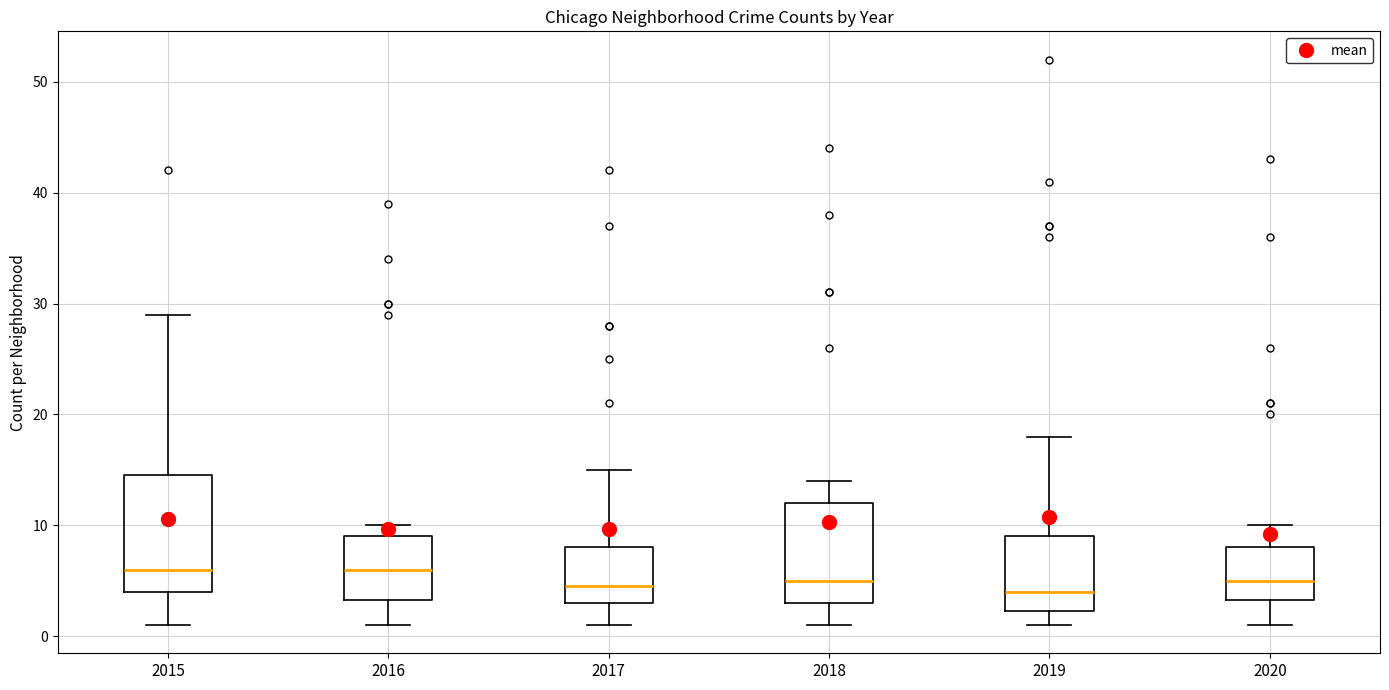

Which box is the tallest, from its lower edge to its upper edge?

2015